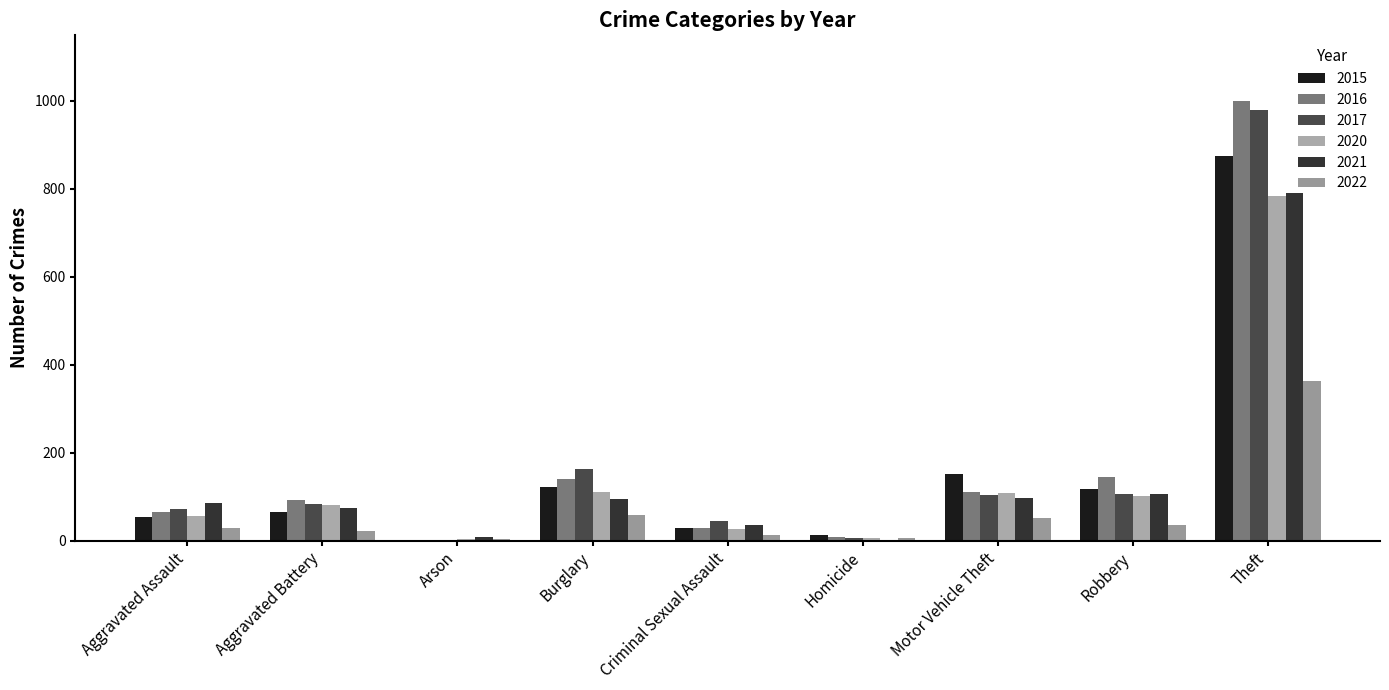

Reading left to right, transcribe all the data shown in this chart.

2015: Aggravated Assault=54	Aggravated Battery=64	Arson=2	Burglary=121	Criminal Sexual Assault=28	Homicide=13	Motor Vehicle Theft=152	Robbery=117	Theft=874
2016: Aggravated Assault=66	Aggravated Battery=93	Arson=2	Burglary=139	Criminal Sexual Assault=28	Homicide=8	Motor Vehicle Theft=110	Robbery=145	Theft=999
2017: Aggravated Assault=72	Aggravated Battery=83	Arson=1	Burglary=162	Criminal Sexual Assault=44	Homicide=5	Motor Vehicle Theft=104	Robbery=105	Theft=979
2020: Aggravated Assault=56	Aggravated Battery=82	Arson=4	Burglary=110	Criminal Sexual Assault=26	Homicide=6	Motor Vehicle Theft=109	Robbery=102	Theft=783
2021: Aggravated Assault=86	Aggravated Battery=75	Arson=8	Burglary=95	Criminal Sexual Assault=36	Homicide=2	Motor Vehicle Theft=96	Robbery=105	Theft=791
2022: Aggravated Assault=28	Aggravated Battery=21	Arson=3	Burglary=58	Criminal Sexual Assault=13	Homicide=5	Motor Vehicle Theft=51	Robbery=36	Theft=363